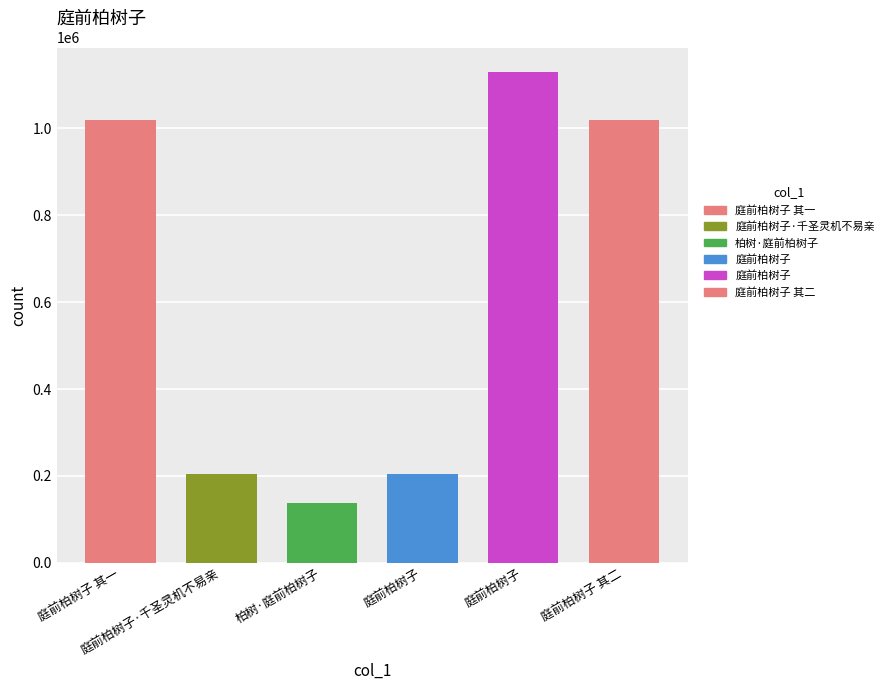

What is the change in value from 庭前柏树子·千圣灵机不易亲 to 庭前柏树子 其二?

+814134